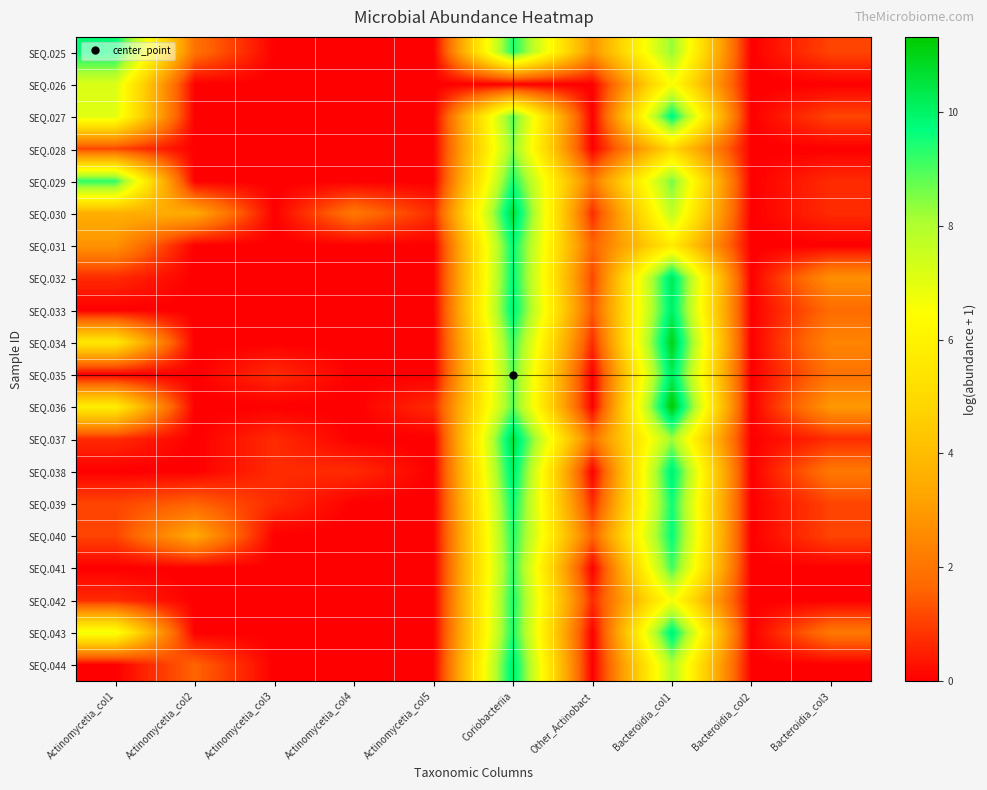

Reading left to right, what are all the values shown in this chart?

SEQ.025: Actinomycetia_col1=9.8	Actinomycetia_col2=1.9	Actinomycetia_col3=0.0	Actinomycetia_col4=0.0	Actinomycetia_col5=0.0	Coriobacteriia=9.5	Other_Actinobact=2.8	Bacteroidia_col1=8.3	Bacteroidia_col2=0.0	Bacteroidia_col3=1.1
SEQ.026: Actinomycetia_col1=7.2	Actinomycetia_col2=0.0	Actinomycetia_col3=0.0	Actinomycetia_col4=0.0	Actinomycetia_col5=0.0	Coriobacteriia=0.0	Other_Actinobact=0.0	Bacteroidia_col1=6.6	Bacteroidia_col2=0.0	Bacteroidia_col3=0.0
SEQ.027: Actinomycetia_col1=7.0	Actinomycetia_col2=0.0	Actinomycetia_col3=0.0	Actinomycetia_col4=0.0	Actinomycetia_col5=0.0	Coriobacteriia=8.9	Other_Actinobact=0.0	Bacteroidia_col1=9.9	Bacteroidia_col2=0.0	Bacteroidia_col3=1.1
SEQ.028: Actinomycetia_col1=1.1	Actinomycetia_col2=0.0	Actinomycetia_col3=0.0	Actinomycetia_col4=0.0	Actinomycetia_col5=0.0	Coriobacteriia=8.5	Other_Actinobact=0.0	Bacteroidia_col1=4.9	Bacteroidia_col2=0.0	Bacteroidia_col3=0.0
SEQ.029: Actinomycetia_col1=9.3	Actinomycetia_col2=0.0	Actinomycetia_col3=0.0	Actinomycetia_col4=0.0	Actinomycetia_col5=0.0	Coriobacteriia=9.5	Other_Actinobact=2.1	Bacteroidia_col1=8.6	Bacteroidia_col2=0.0	Bacteroidia_col3=0.7
SEQ.030: Actinomycetia_col1=3.6	Actinomycetia_col2=3.4	Actinomycetia_col3=0.0	Actinomycetia_col4=2.1	Actinomycetia_col5=0.7	Coriobacteriia=10.7	Other_Actinobact=0.7	Bacteroidia_col1=7.7	Bacteroidia_col2=0.0	Bacteroidia_col3=0.7
SEQ.031: Actinomycetia_col1=2.8	Actinomycetia_col2=0.0	Actinomycetia_col3=0.0	Actinomycetia_col4=0.0	Actinomycetia_col5=0.0	Coriobacteriia=9.7	Other_Actinobact=1.6	Bacteroidia_col1=5.7	Bacteroidia_col2=0.0	Bacteroidia_col3=0.0
SEQ.032: Actinomycetia_col1=0.7	Actinomycetia_col2=0.0	Actinomycetia_col3=0.0	Actinomycetia_col4=0.0	Actinomycetia_col5=0.0	Coriobacteriia=9.8	Other_Actinobact=1.1	Bacteroidia_col1=10.3	Bacteroidia_col2=0.0	Bacteroidia_col3=2.7
SEQ.033: Actinomycetia_col1=0.0	Actinomycetia_col2=0.0	Actinomycetia_col3=0.0	Actinomycetia_col4=0.0	Actinomycetia_col5=0.0	Coriobacteriia=10.0	Other_Actinobact=1.4	Bacteroidia_col1=10.1	Bacteroidia_col2=0.0	Bacteroidia_col3=1.8
SEQ.034: Actinomycetia_col1=5.6	Actinomycetia_col2=0.0	Actinomycetia_col3=0.0	Actinomycetia_col4=0.0	Actinomycetia_col5=0.0	Coriobacteriia=9.2	Other_Actinobact=0.7	Bacteroidia_col1=11.0	Bacteroidia_col2=0.0	Bacteroidia_col3=2.4
SEQ.035: Actinomycetia_col1=0.0	Actinomycetia_col2=0.0	Actinomycetia_col3=0.7	Actinomycetia_col4=0.0	Actinomycetia_col5=0.0	Coriobacteriia=8.9	Other_Actinobact=0.0	Bacteroidia_col1=10.2	Bacteroidia_col2=0.0	Bacteroidia_col3=1.9
SEQ.036: Actinomycetia_col1=5.8	Actinomycetia_col2=0.0	Actinomycetia_col3=0.0	Actinomycetia_col4=0.0	Actinomycetia_col5=0.7	Coriobacteriia=8.8	Other_Actinobact=0.0	Bacteroidia_col1=11.3	Bacteroidia_col2=0.0	Bacteroidia_col3=2.9
SEQ.037: Actinomycetia_col1=0.7	Actinomycetia_col2=0.0	Actinomycetia_col3=0.7	Actinomycetia_col4=0.0	Actinomycetia_col5=0.0	Coriobacteriia=10.6	Other_Actinobact=1.9	Bacteroidia_col1=8.2	Bacteroidia_col2=0.0	Bacteroidia_col3=0.7
SEQ.038: Actinomycetia_col1=0.0	Actinomycetia_col2=0.0	Actinomycetia_col3=0.7	Actinomycetia_col4=0.7	Actinomycetia_col5=0.0	Coriobacteriia=10.2	Other_Actinobact=0.0	Bacteroidia_col1=10.1	Bacteroidia_col2=0.0	Bacteroidia_col3=2.1
SEQ.039: Actinomycetia_col1=1.1	Actinomycetia_col2=1.6	Actinomycetia_col3=0.7	Actinomycetia_col4=0.0	Actinomycetia_col5=0.0	Coriobacteriia=9.7	Other_Actinobact=0.7	Bacteroidia_col1=9.6	Bacteroidia_col2=0.0	Bacteroidia_col3=1.1
SEQ.040: Actinomycetia_col1=1.1	Actinomycetia_col2=3.4	Actinomycetia_col3=0.0	Actinomycetia_col4=0.0	Actinomycetia_col5=0.0	Coriobacteriia=9.4	Other_Actinobact=1.6	Bacteroidia_col1=9.7	Bacteroidia_col2=0.0	Bacteroidia_col3=1.1
SEQ.041: Actinomycetia_col1=0.0	Actinomycetia_col2=0.0	Actinomycetia_col3=0.0	Actinomycetia_col4=0.0	Actinomycetia_col5=0.0	Coriobacteriia=9.2	Other_Actinobact=0.0	Bacteroidia_col1=9.1	Bacteroidia_col2=0.0	Bacteroidia_col3=0.0
SEQ.042: Actinomycetia_col1=0.7	Actinomycetia_col2=0.0	Actinomycetia_col3=0.0	Actinomycetia_col4=0.0	Actinomycetia_col5=0.0	Coriobacteriia=9.5	Other_Actinobact=0.7	Bacteroidia_col1=6.7	Bacteroidia_col2=0.0	Bacteroidia_col3=0.0
SEQ.043: Actinomycetia_col1=6.7	Actinomycetia_col2=0.0	Actinomycetia_col3=0.0	Actinomycetia_col4=0.0	Actinomycetia_col5=0.0	Coriobacteriia=9.5	Other_Actinobact=0.0	Bacteroidia_col1=10.1	Bacteroidia_col2=0.0	Bacteroidia_col3=2.1
SEQ.044: Actinomycetia_col1=0.0	Actinomycetia_col2=1.6	Actinomycetia_col3=0.0	Actinomycetia_col4=0.0	Actinomycetia_col5=0.0	Coriobacteriia=10.1	Other_Actinobact=0.0	Bacteroidia_col1=8.0	Bacteroidia_col2=0.0	Bacteroidia_col3=0.0